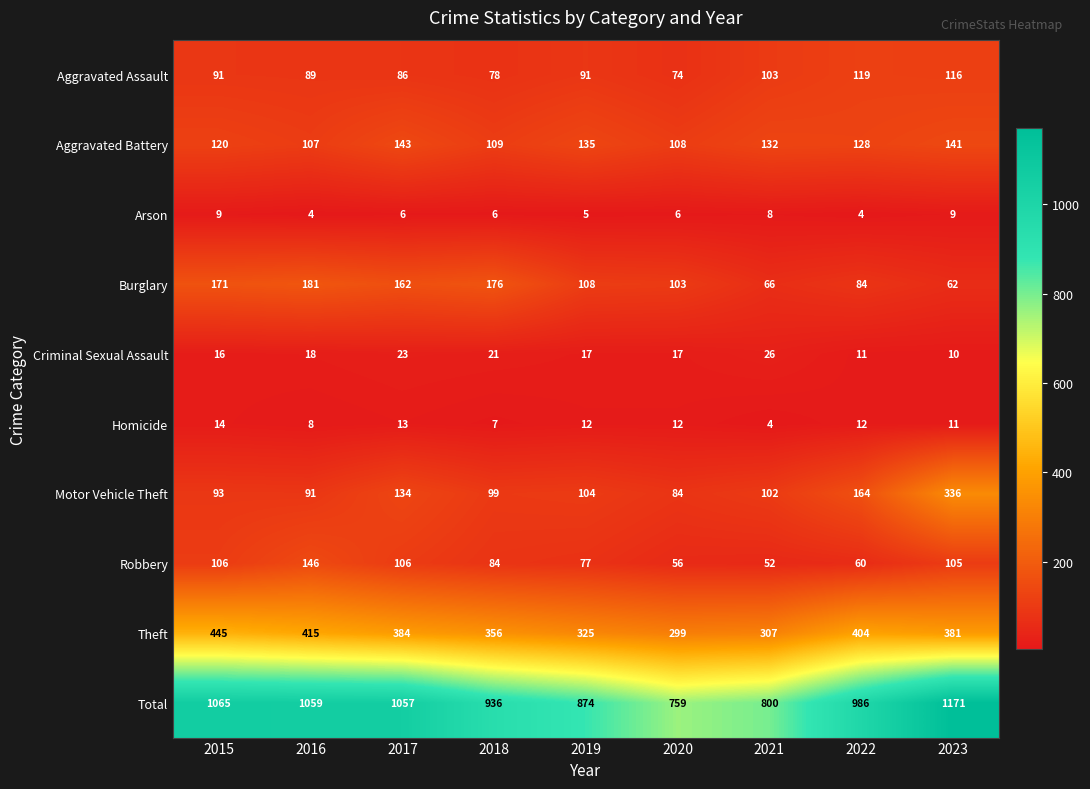

What is the average value of the Theft series?

368